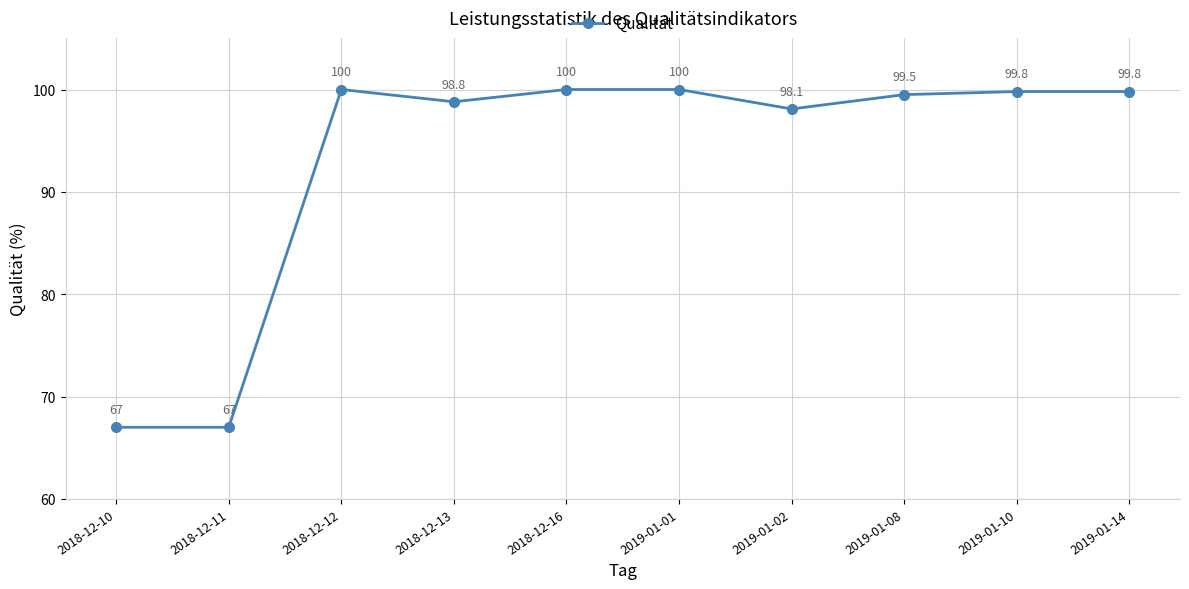

Between 2019-01-08 and 2019-01-10, which is larger?

2019-01-10